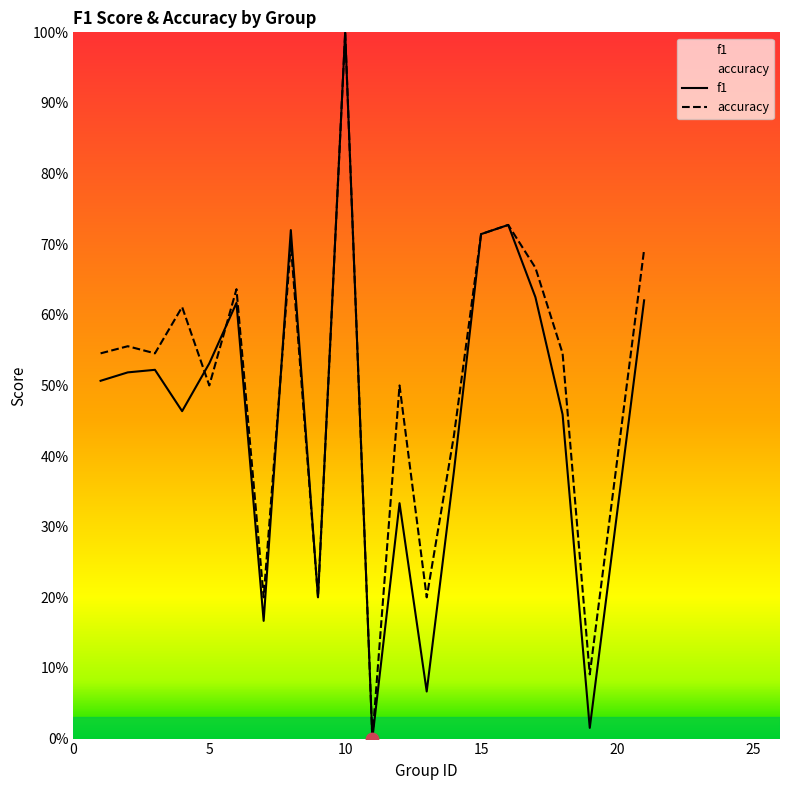

Which series has the largest Y range (max minus min)?

f1